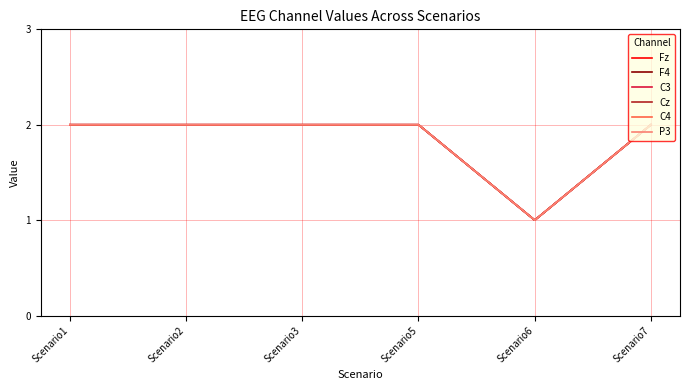

Does the chart display data point markers on the line(s)?

No